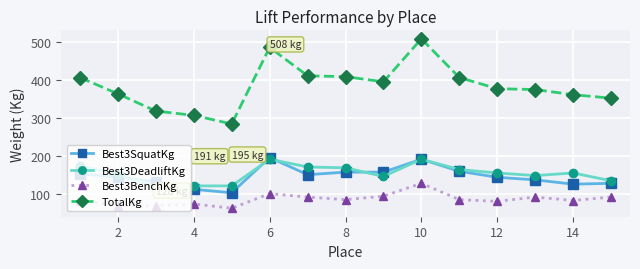

True or false: TotalKg and Best3DeadliftKg cross at least once.

False